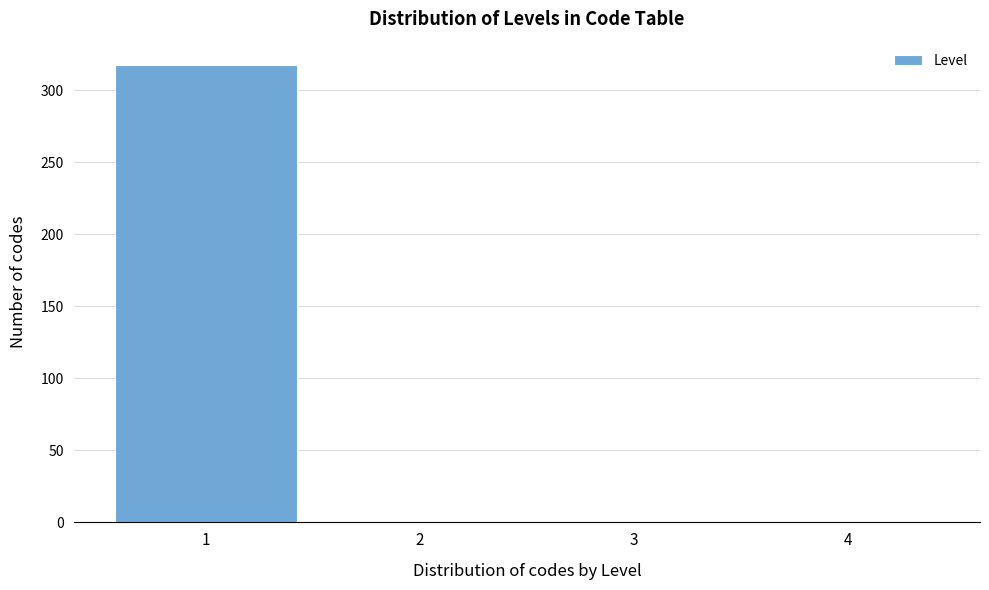

Reading right to left, list all the values displayed in this chart.

4=0	3=0	2=0	1=318